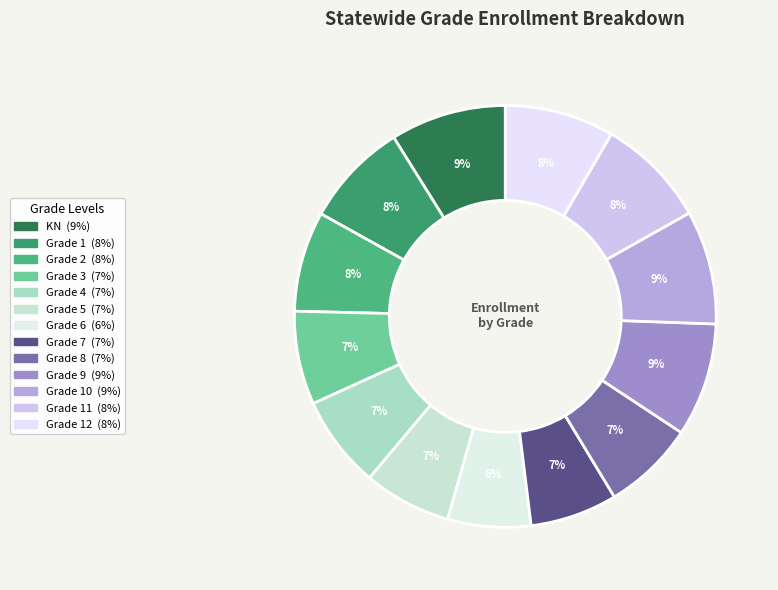

Rank the categories by value from lowest to highest.

Grade 6, Grade 7, Grade 5, Grade 8, Grade 4, Grade 3, Grade 2, Grade 1, Grade 12, Grade 11, Grade 9, Grade 10, KN